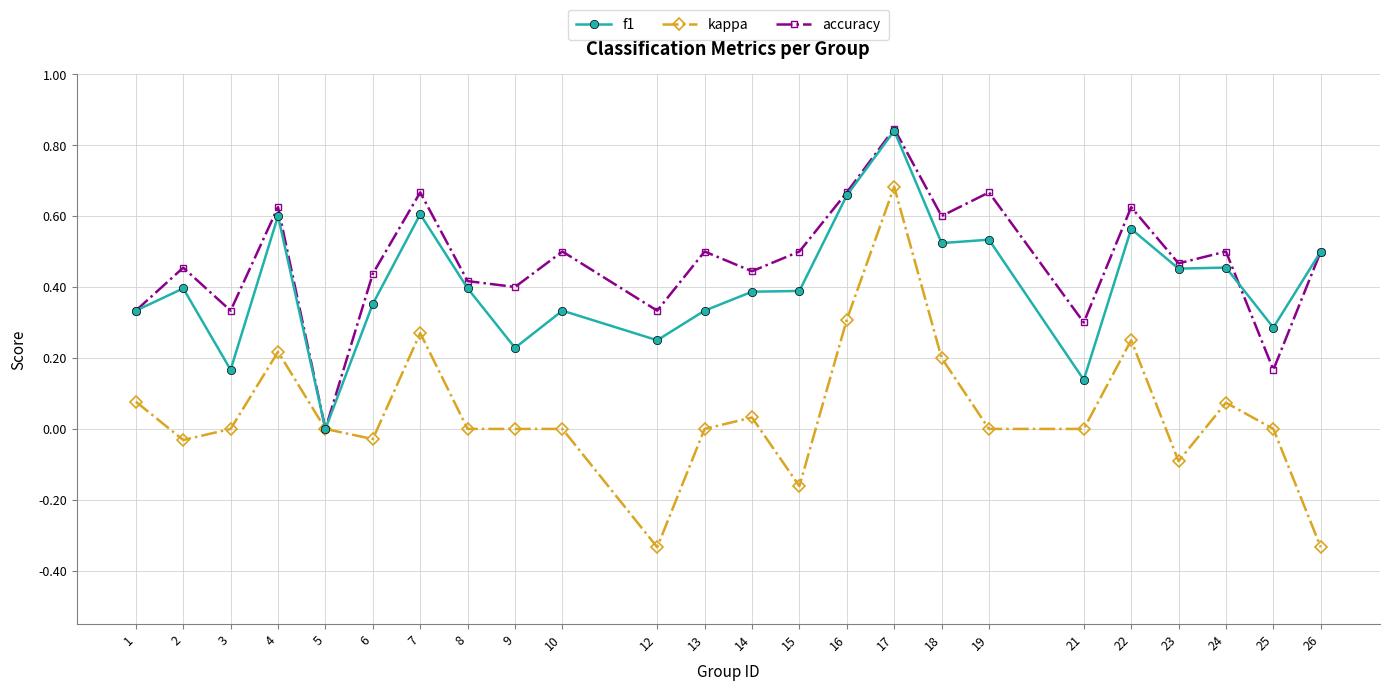

Where does the kappa series first go above 0?

1